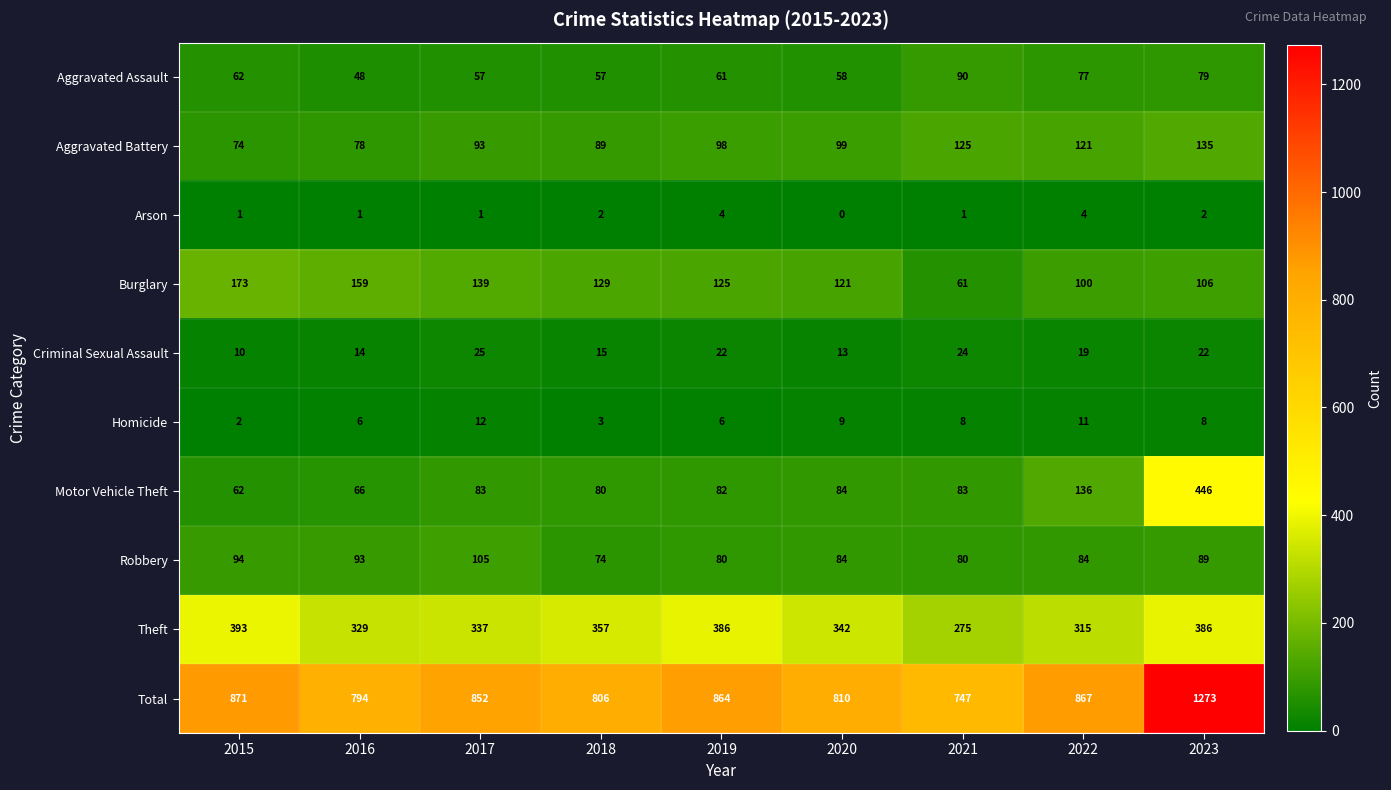

Is it true that Robbery equals 41 at 2015?

False